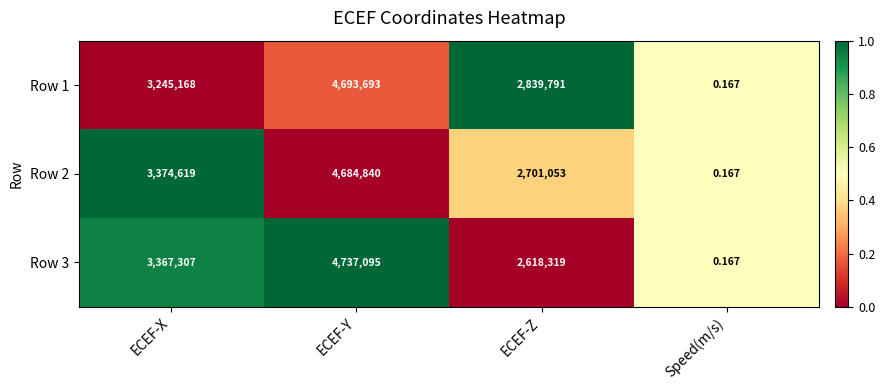

At how many categories does at least one series exceed 0?

4